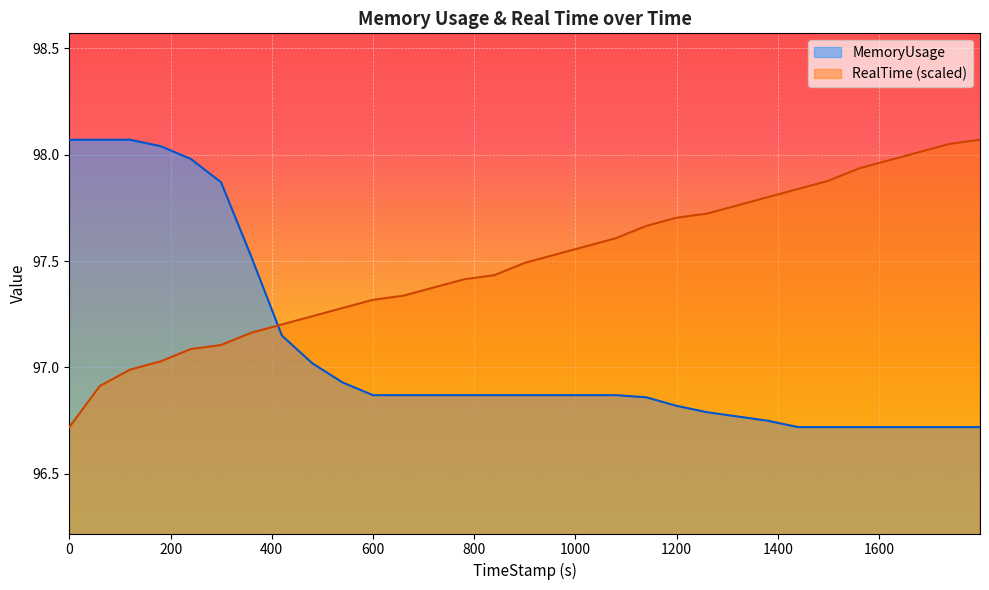

True or false: MemoryUsage has a value of 39.3 at 1259.89.

False